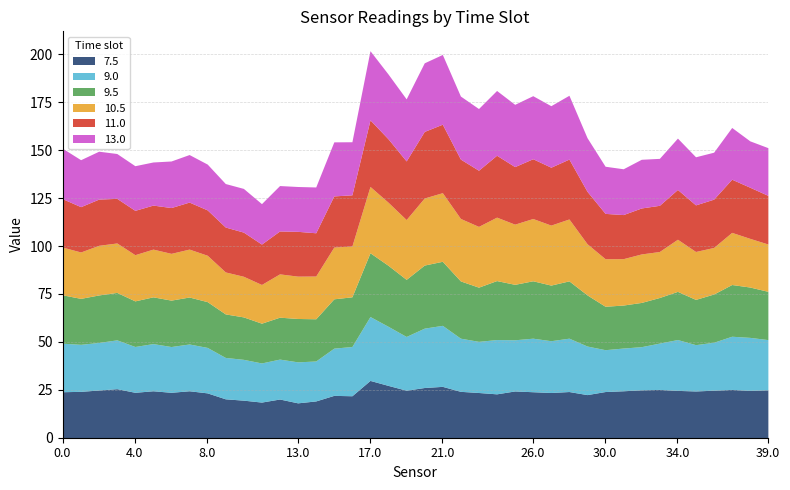

What is the difference between the maximum and second lowest values in the 9.0 series?

12.5